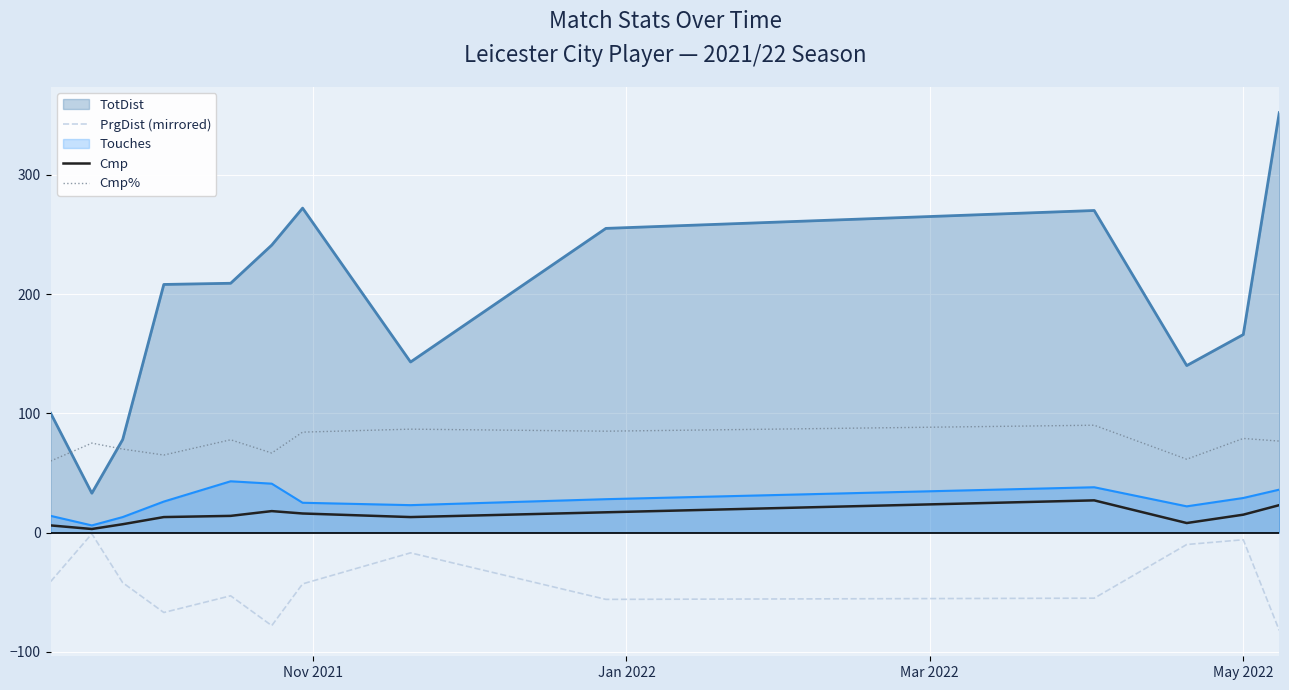

Does the chart display data point markers on the line(s)?

No